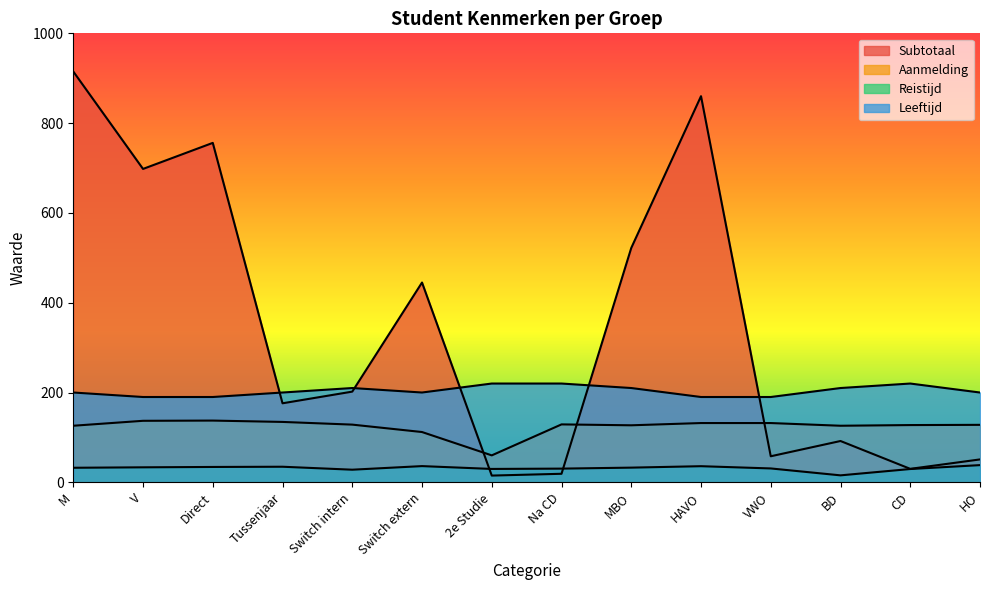

Reading left to right, list all the values displayed in this chart.

Subtotaal: 915.0	698.0	756.0	176.0	202.0	445.0	15.0	19.0	522.0	860.0	58.0	92.0	30.0	51.0
Aanmelding: 126.0	137.0	137.5	134.5	128.5	112.0	60.0	129.0	127.0	132.0	132.0	126.0	127.5	128.0
Reistijd: 32.4	33.4	34.2	34.7	28.1	36.1	29.8	30.5	32.7	35.9	30.9	15.5	29.6	38.3
Leeftijd: 200.0	190.0	190.0	200.0	210.0	200.0	220.0	220.0	210.0	190.0	190.0	210.0	220.0	200.0